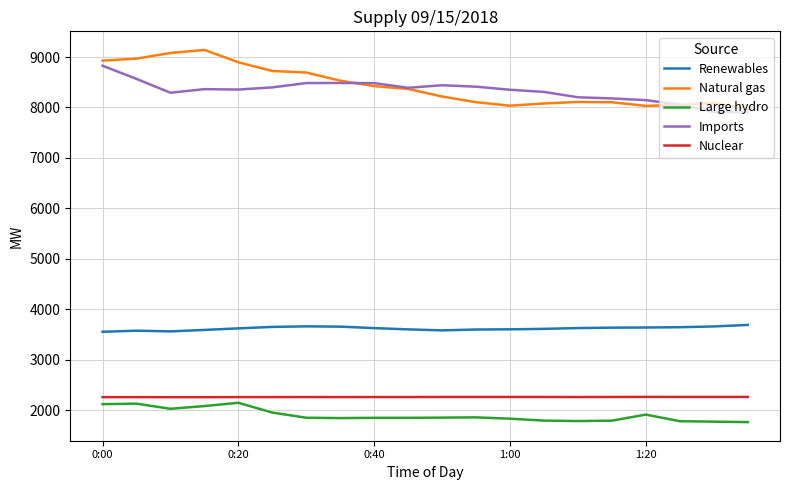

True or false: Renewables and Nuclear cross at least once.

False